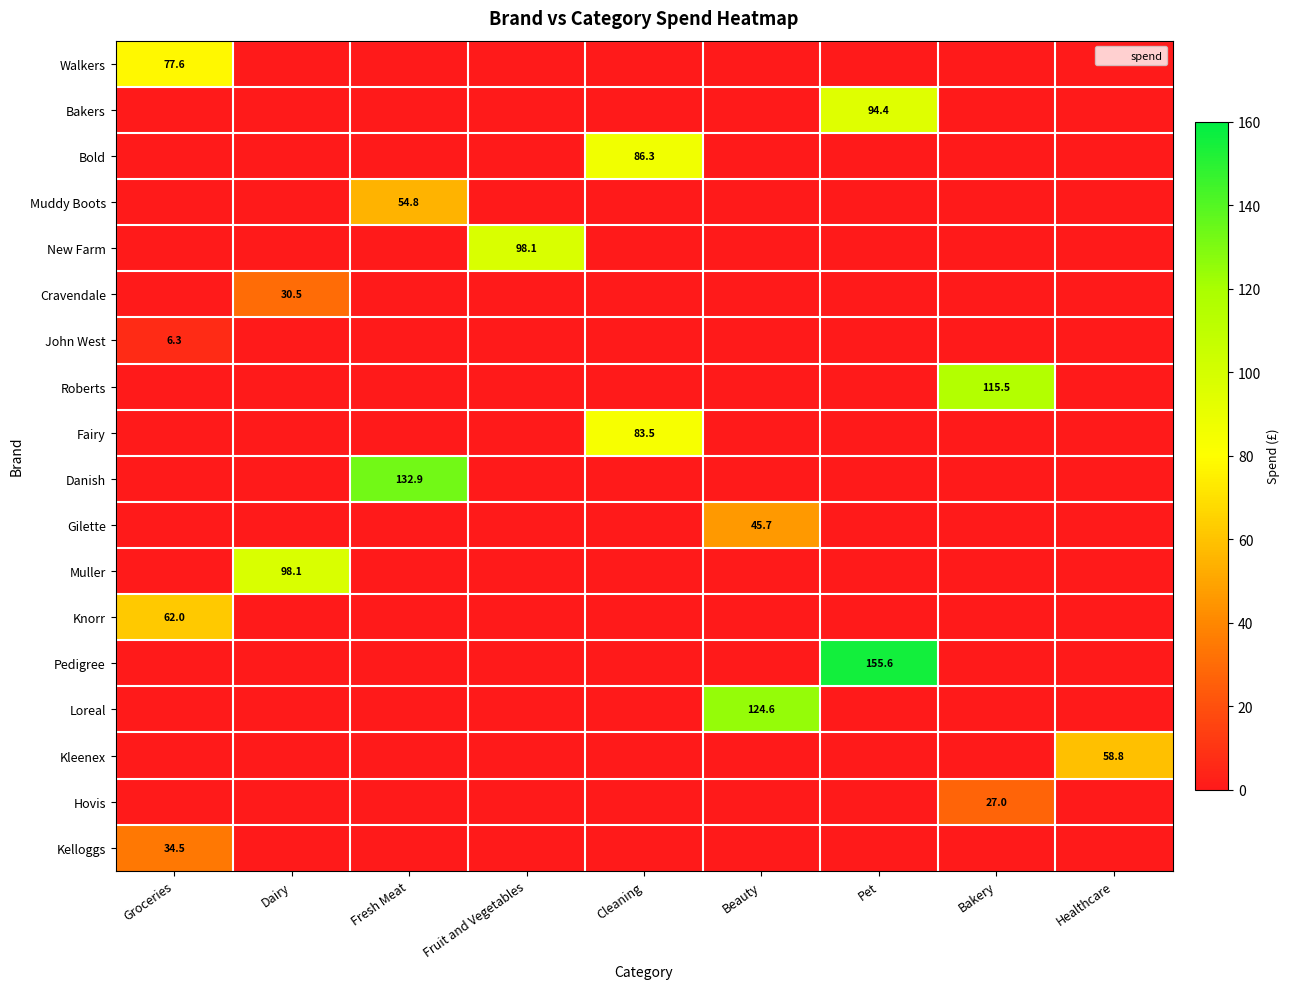

Which series changed the most between Fruit and Vegetables and Bakery?

Roberts